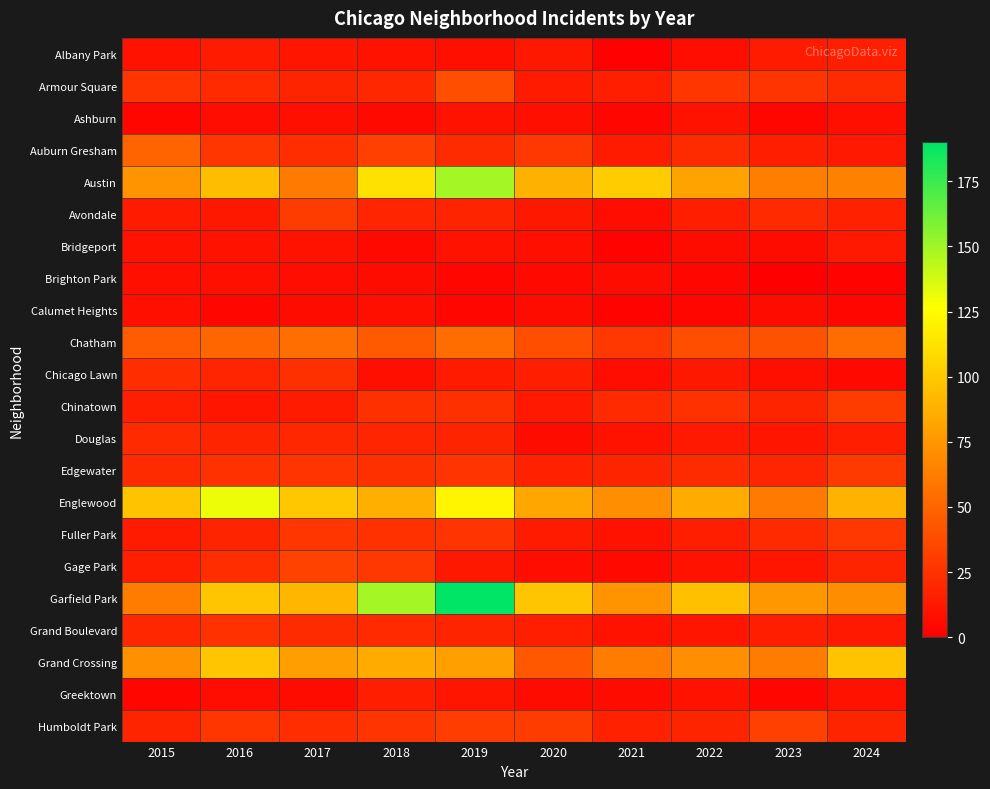

How many series are shown in this chart?

22